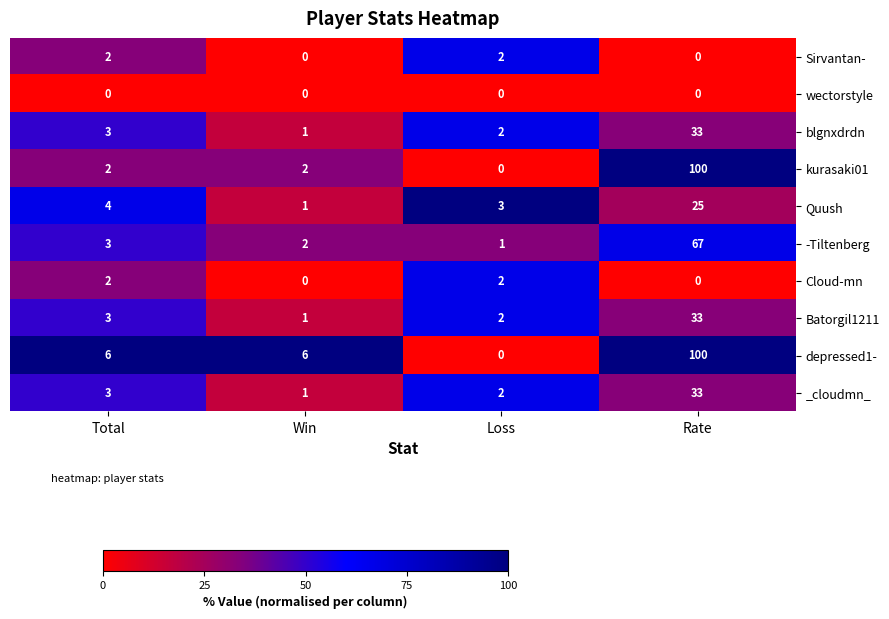

At how many categories does at least one series exceed 26?

1